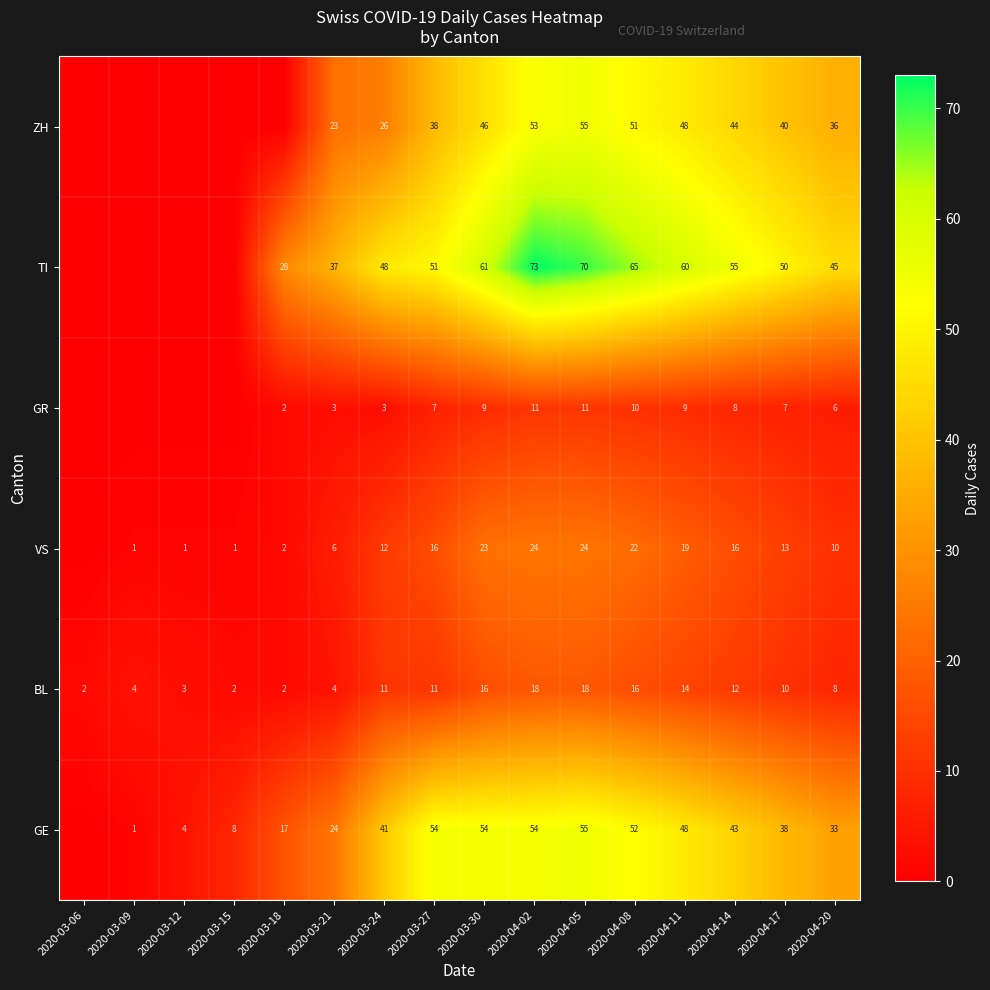

At 2020-04-20, list the series in order from largest to smallest.

TI, ZH, GE, VS, BL, GR